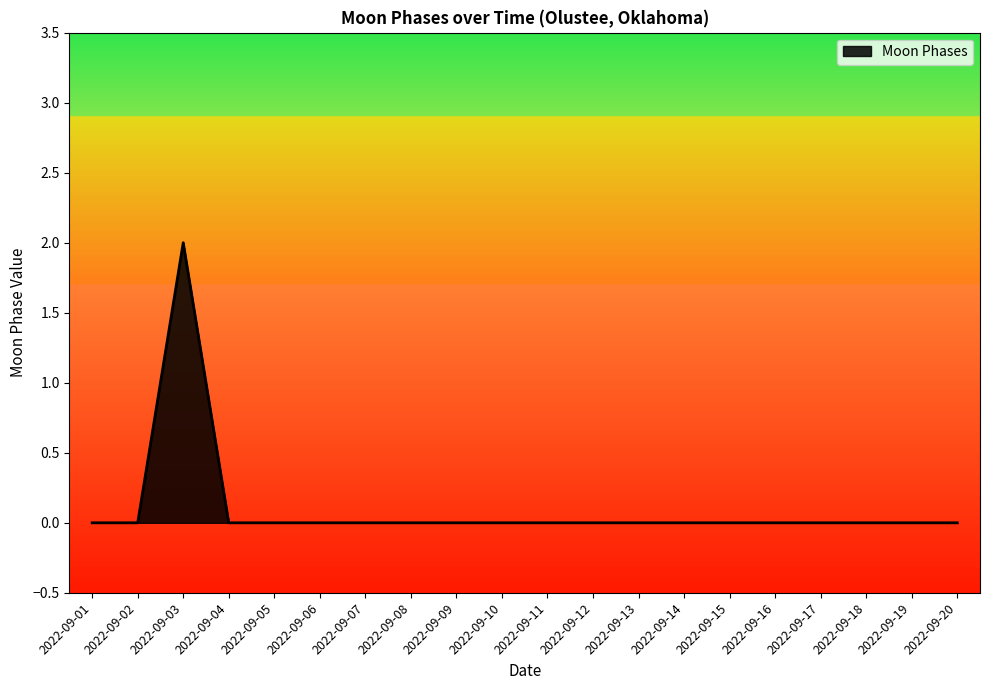

How many series are shown in this chart?

1